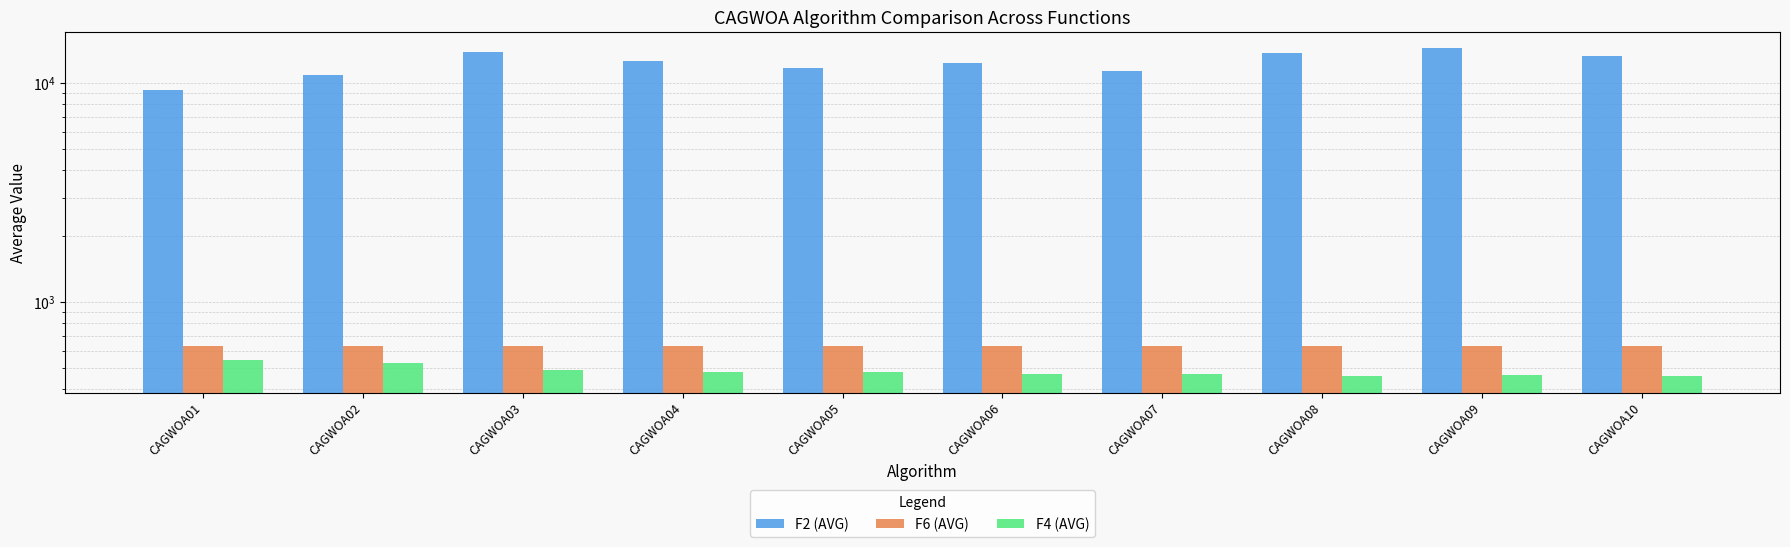

Is it true that F6 (AVG) equals 629.1 at CAGWOA02?

True